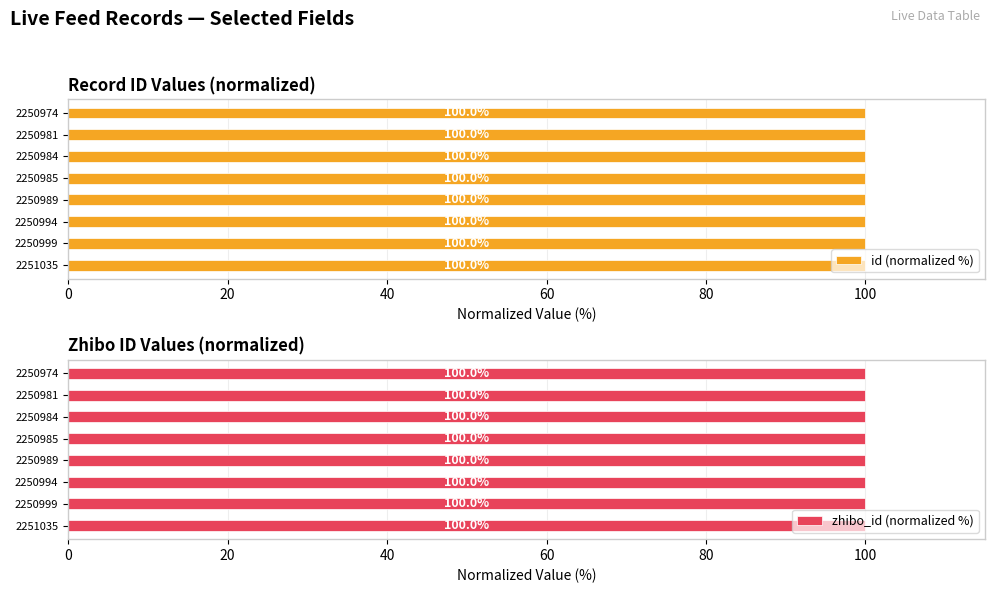

Where is id (normalized %) nearest to the value 99?

2250974